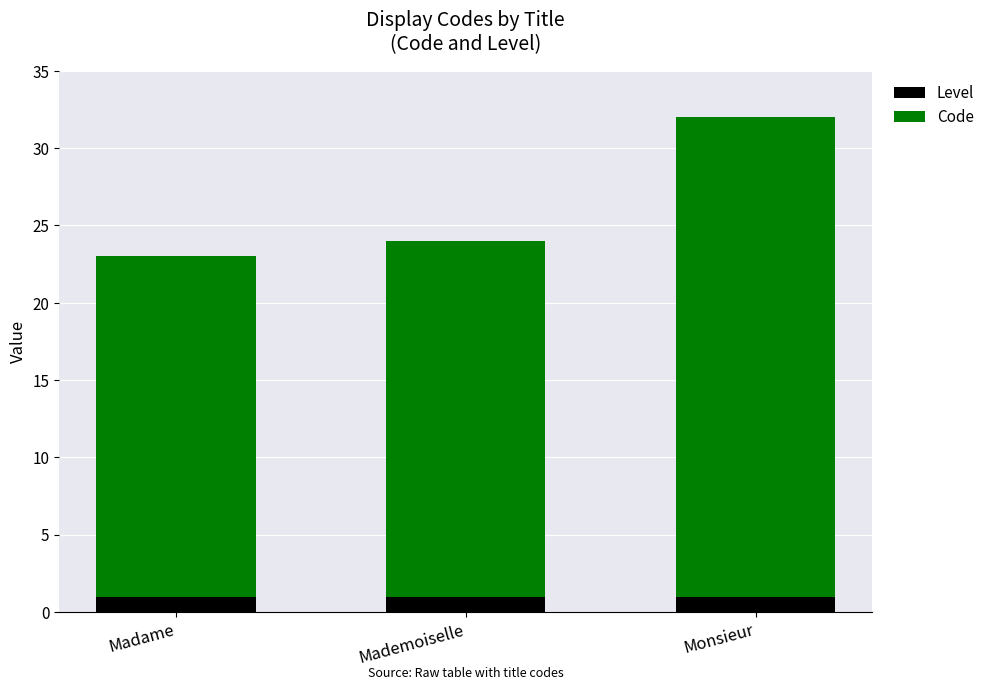

What is the sum of all Level values?

3